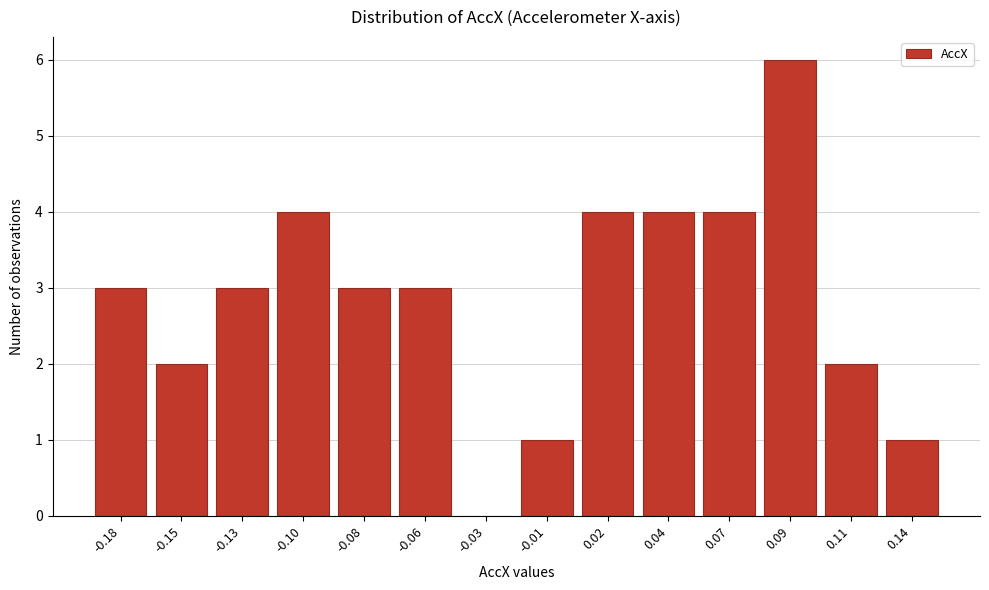

Reading left to right, what are all the values shown in this chart?

-0.18=3	-0.15=2	-0.13=3	-0.10=4	-0.08=3	-0.06=3	-0.03=0	-0.01=1	0.02=4	0.04=4	0.07=4	0.09=6	0.11=2	0.14=1